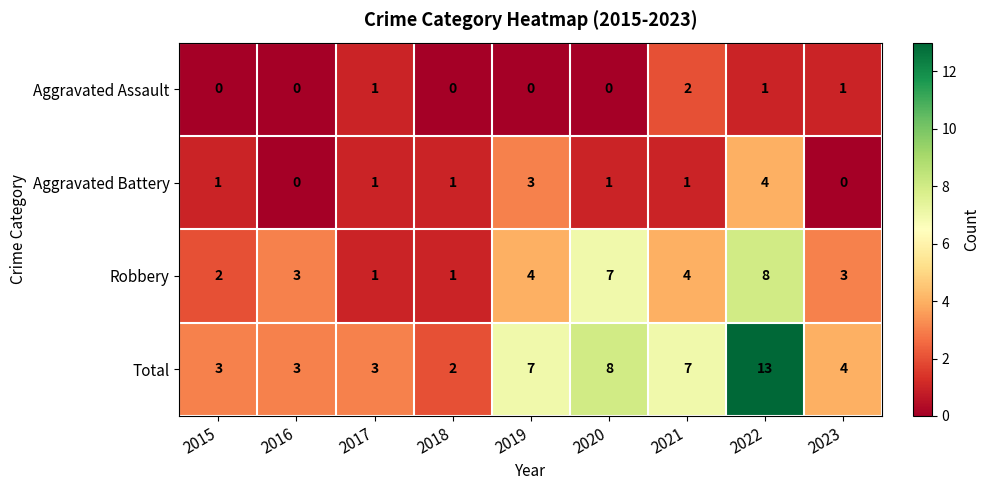

The Total series shows 4 at 2018. True or false?

False